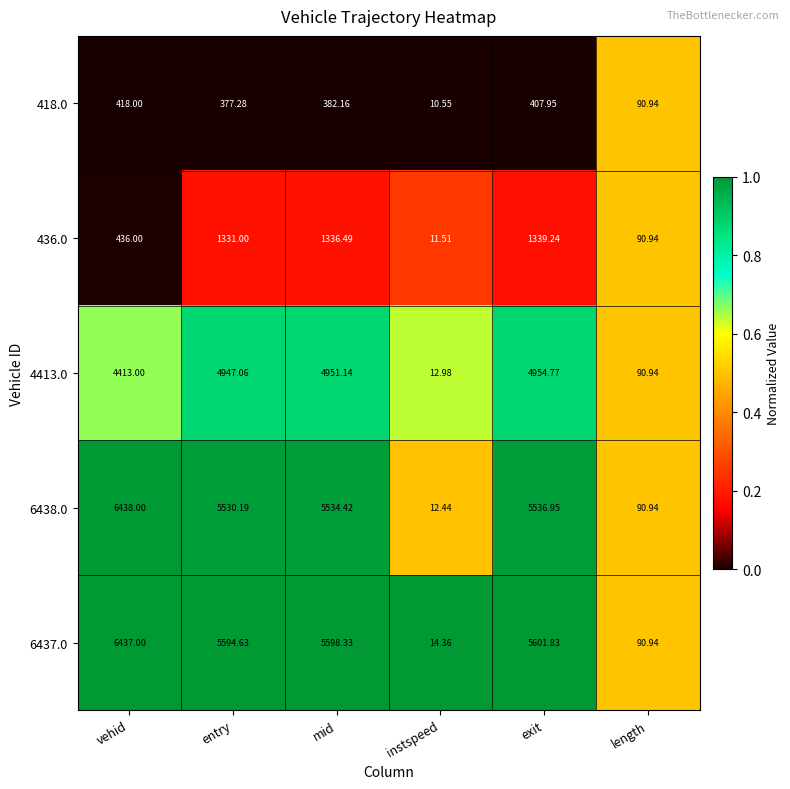

At which label is 418.0 closest to 214?

length